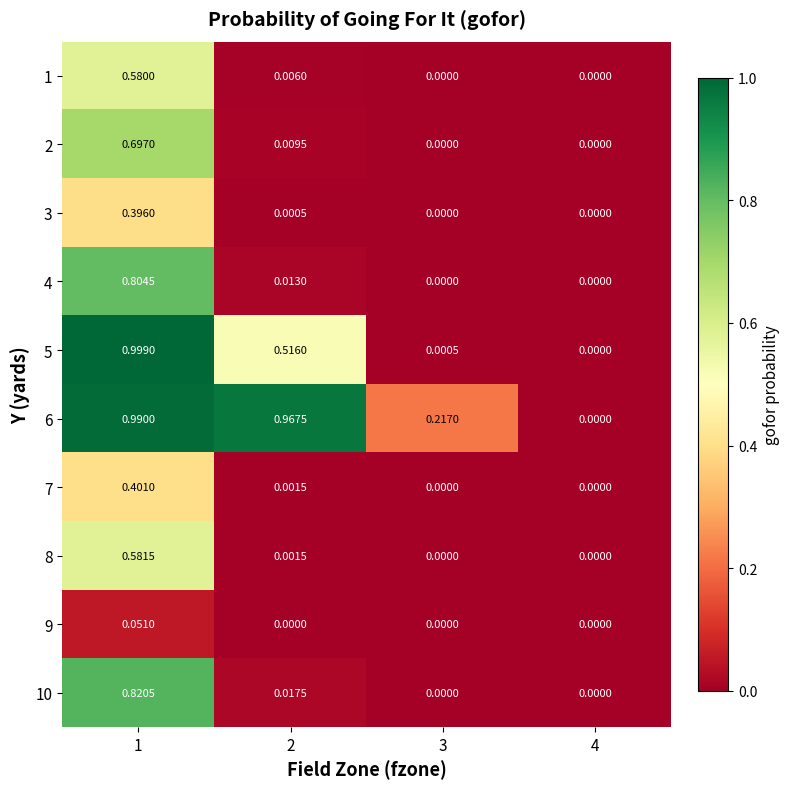

Which series changed the most between 1 and 2?

10